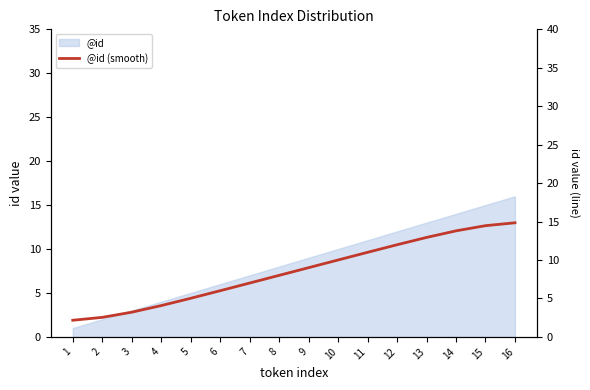

What is the greatest value displayed?

14.8